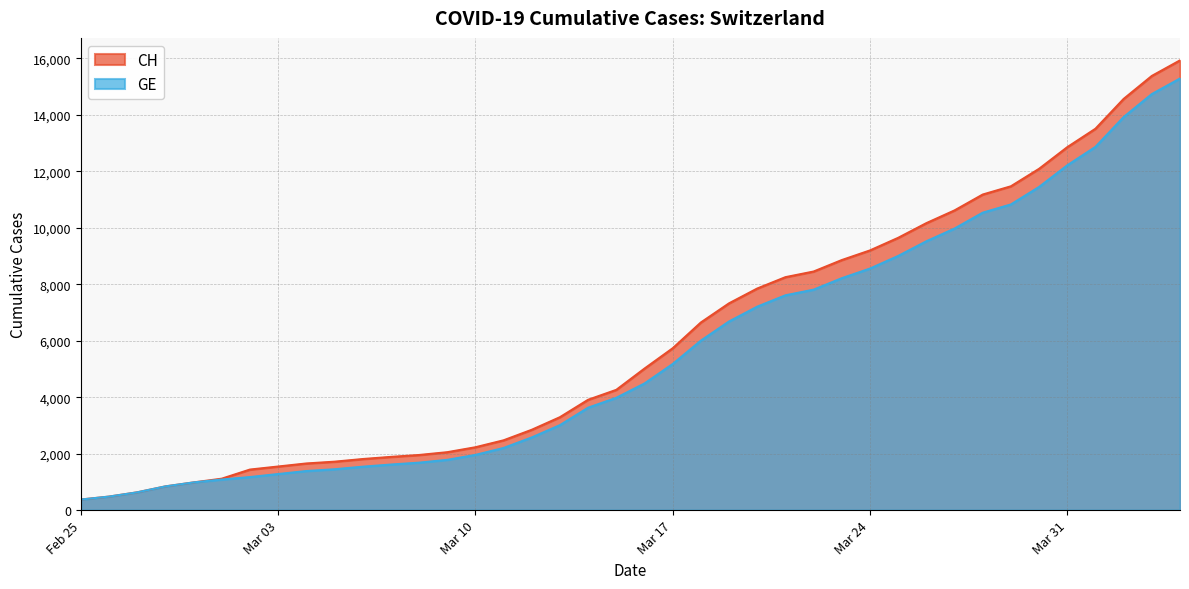

What position from the right is 2020-03-20?

16